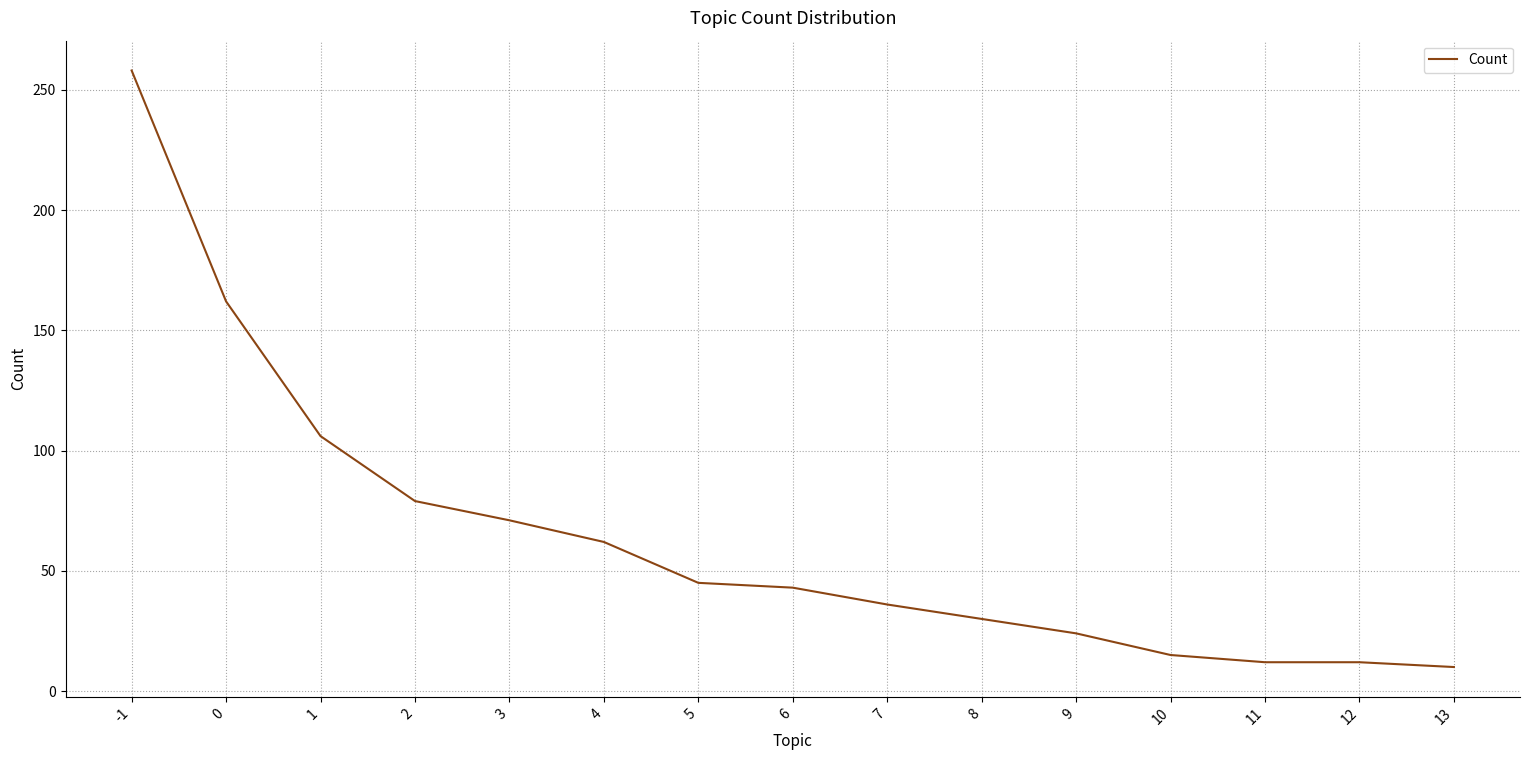

The value at 4 is 62. True or false?

True